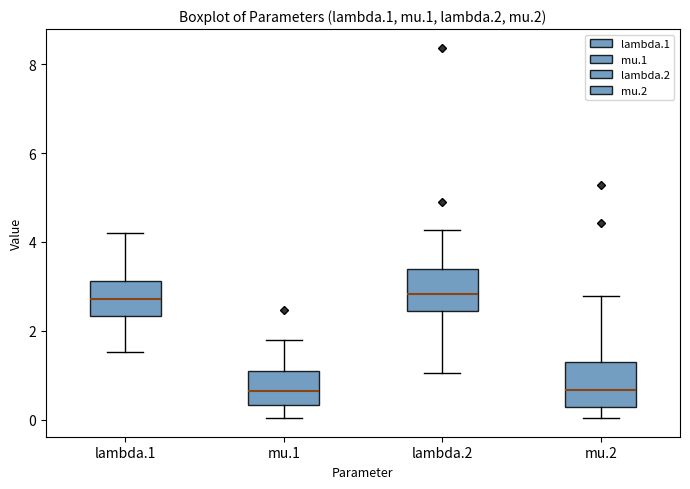

Where does the upper whisker of the box for mu.2 end on the y-axis? The values are not printed on the chart, so give them approximately, as read against the axis.

2.8